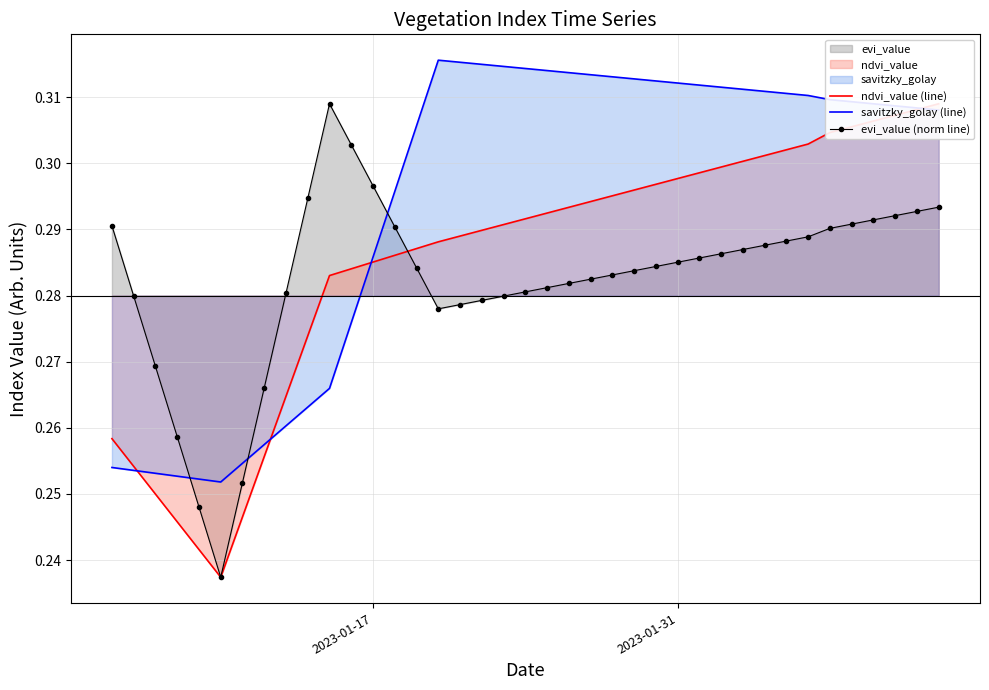

How many intersections are there between savitzky_golay (line) and evi_value (norm line)?

3